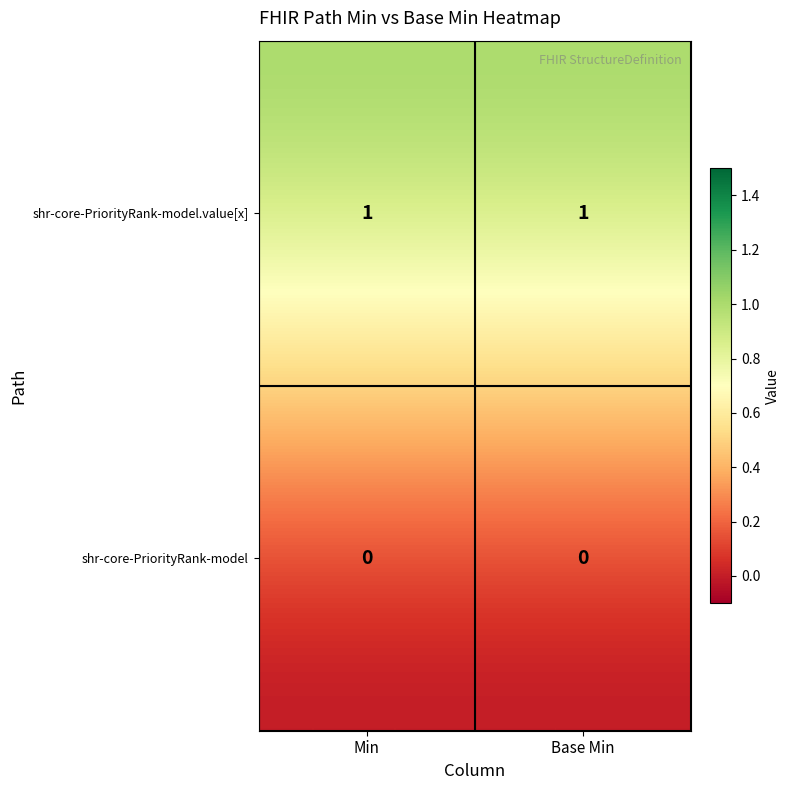

At Base Min, list the series in order from largest to smallest.

shr-core-PriorityRank-model.value[x], shr-core-PriorityRank-model